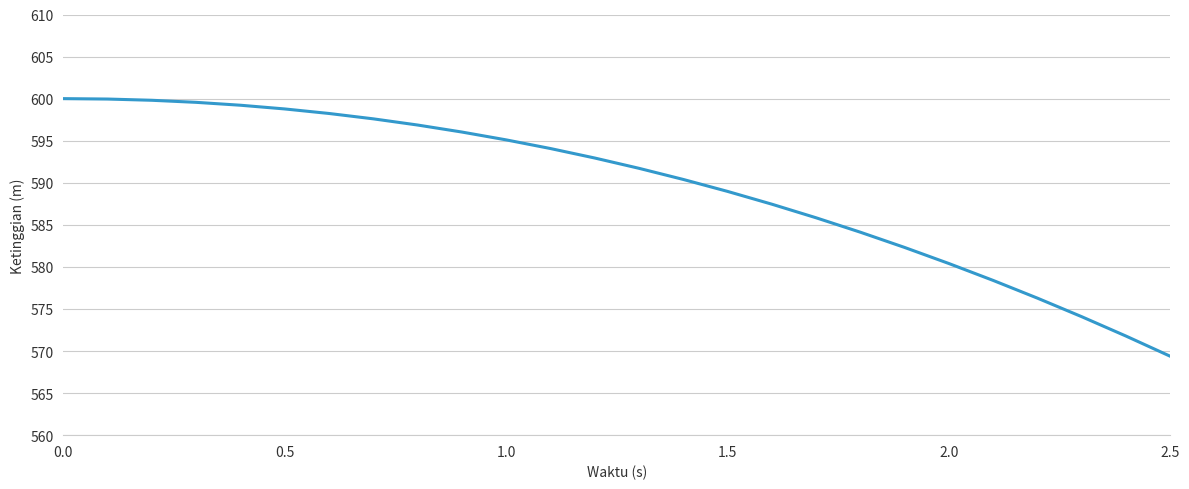

What is the difference between the maximum and minimum values?

30.6